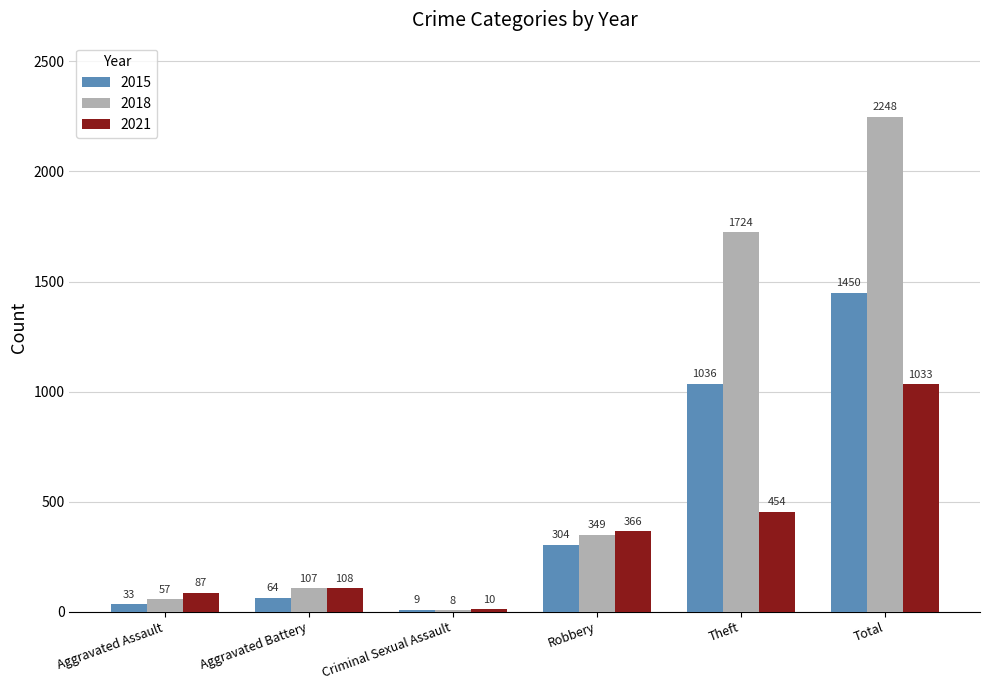

The value of 2018 at Criminal Sexual Assault is 8. True or false?

True